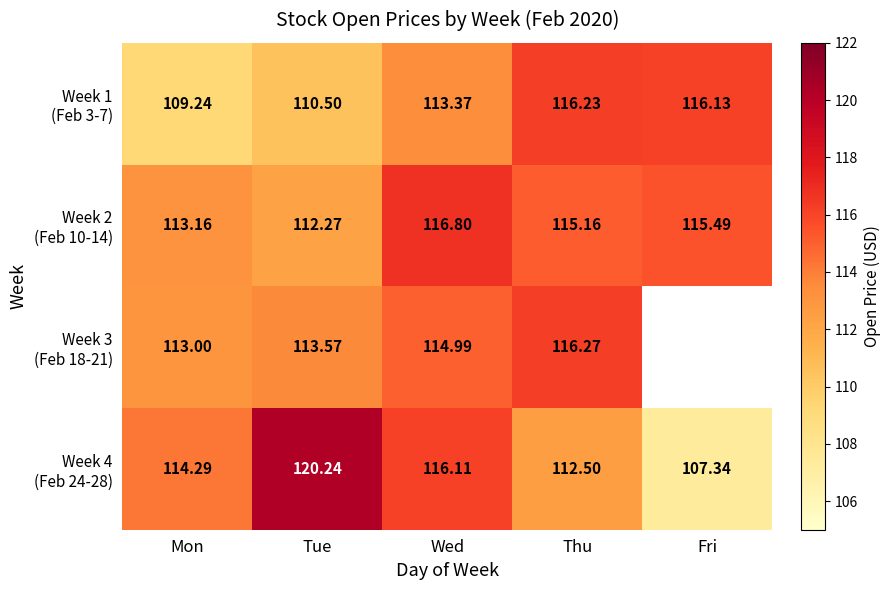

What is the lowest value of the Week 3 (Feb 18-21) series?

113.0